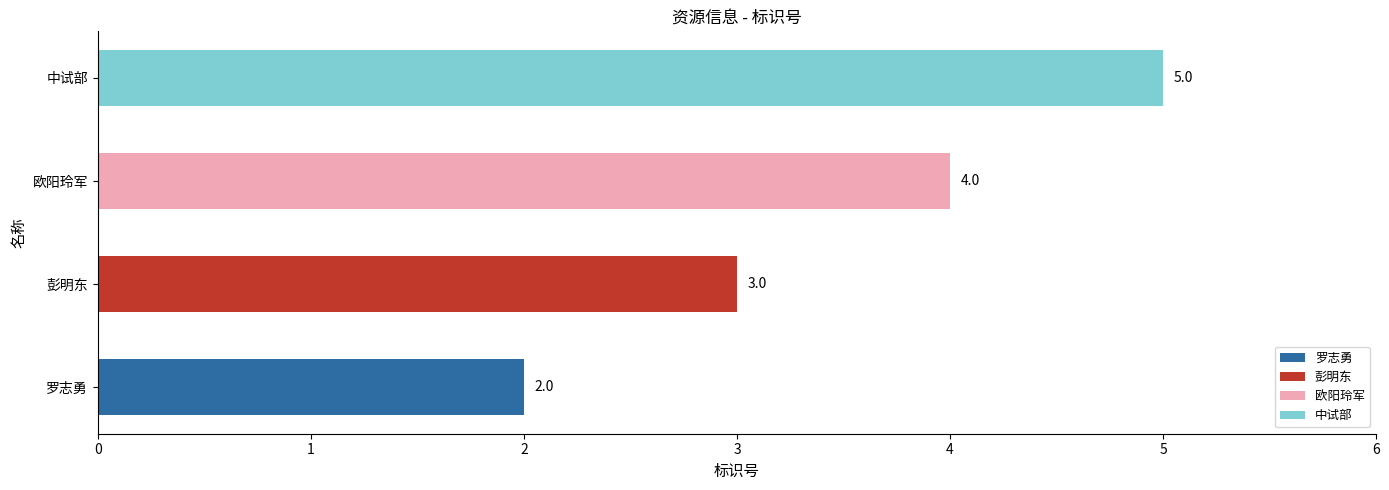

Is it true that the value at 中试部 is 5?

True